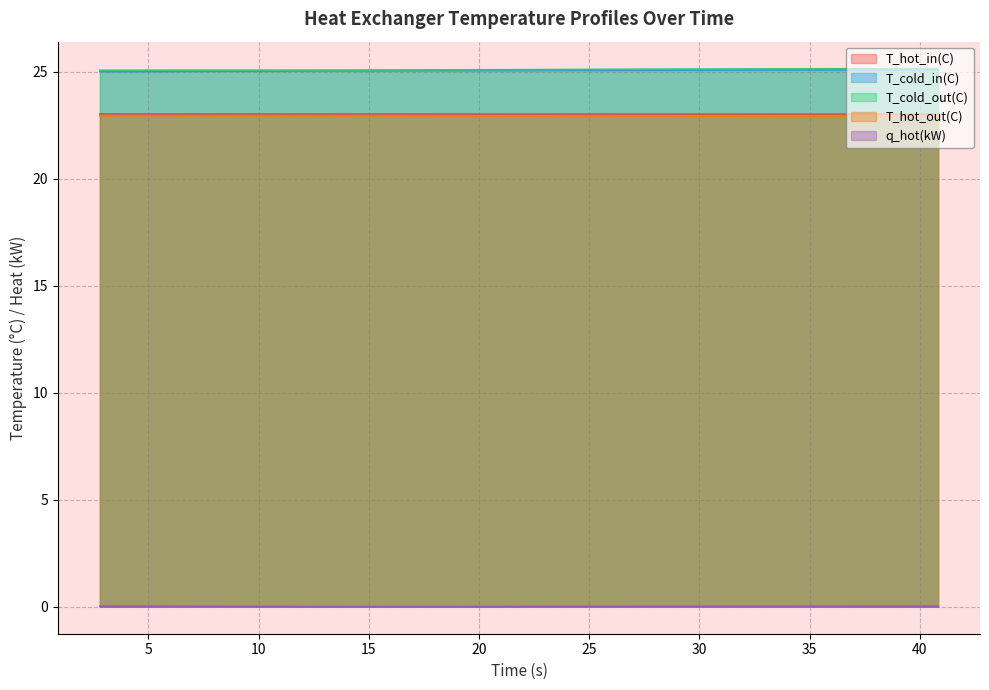

How many lines are shown in the chart?

5